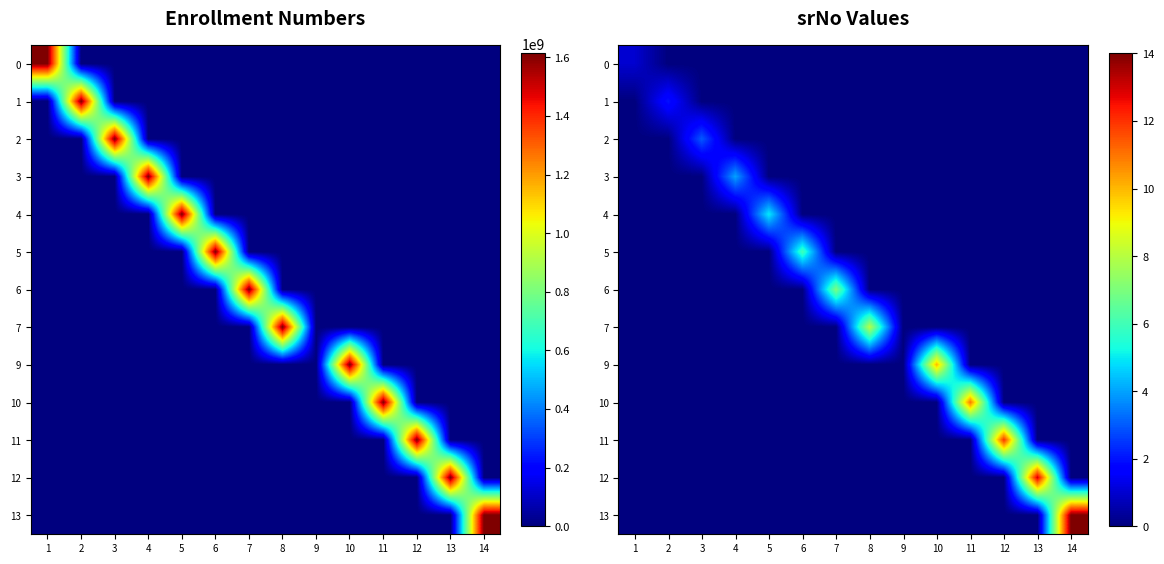

List the labels in order of 3 value, largest first.

4, 1, 2, 3, 5, 6, 7, 8, 9, 10, 11, 12, 13, 14